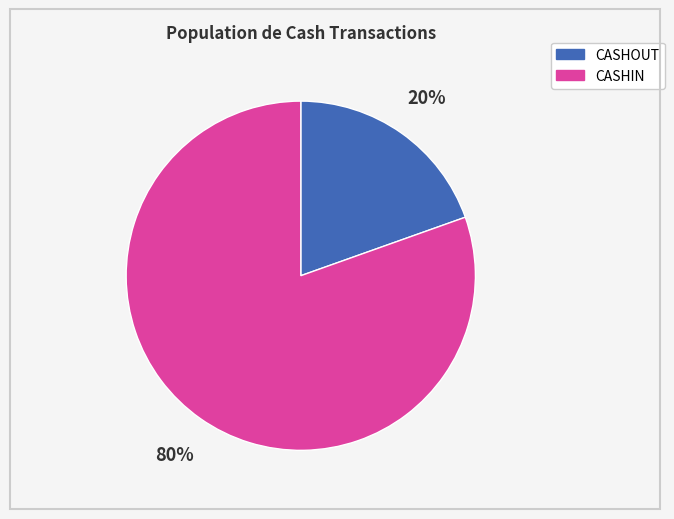

What percentage is the CASHIN slice, to the nearest percent?

80%